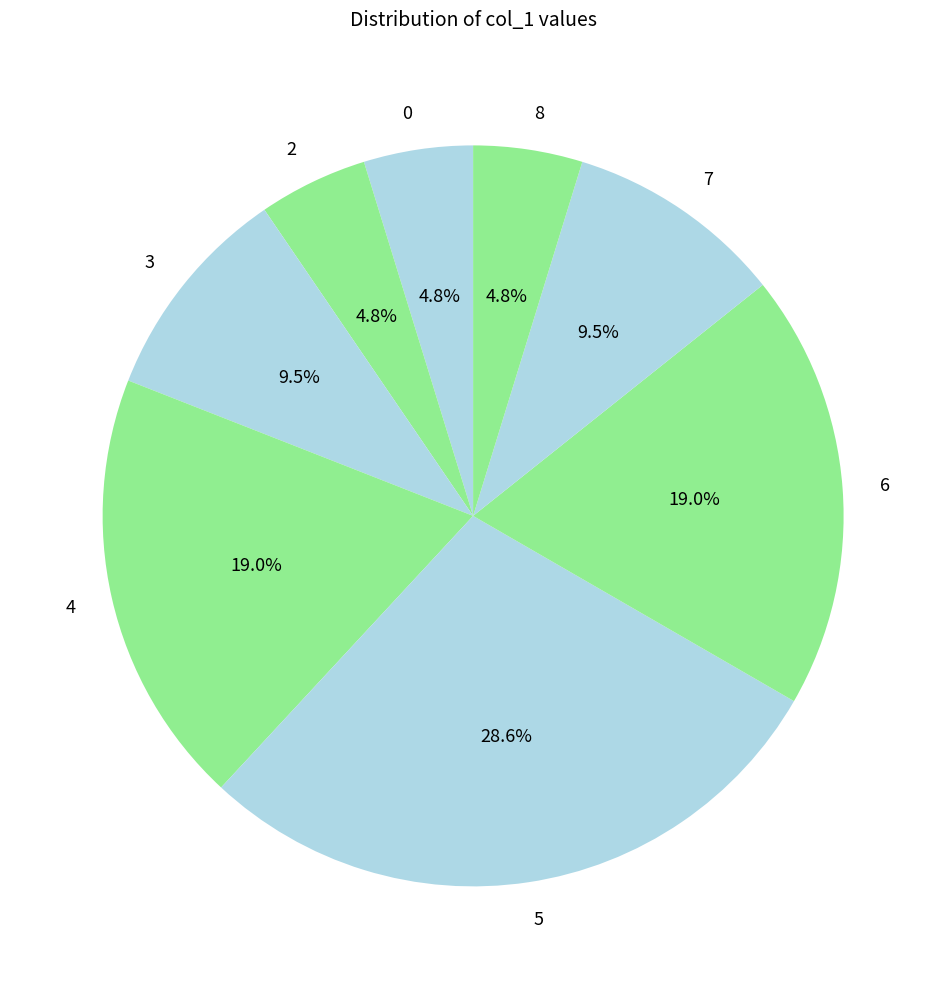

Which has a higher value, 7 or 2?

7